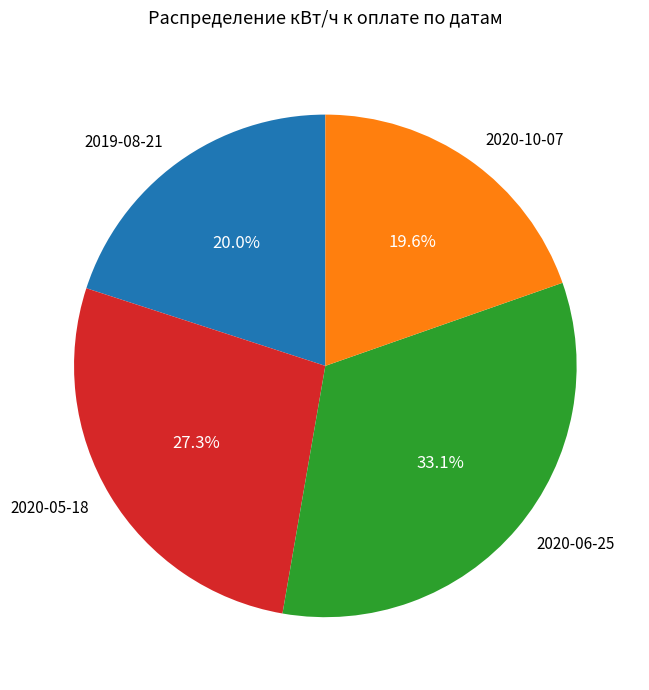

True or false: 2020-06-25 accounts for 42% of the total.

False